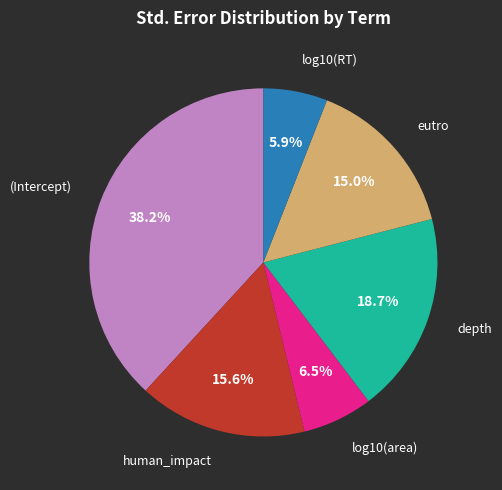

Is there any slice that represents more than half of the pie?

No